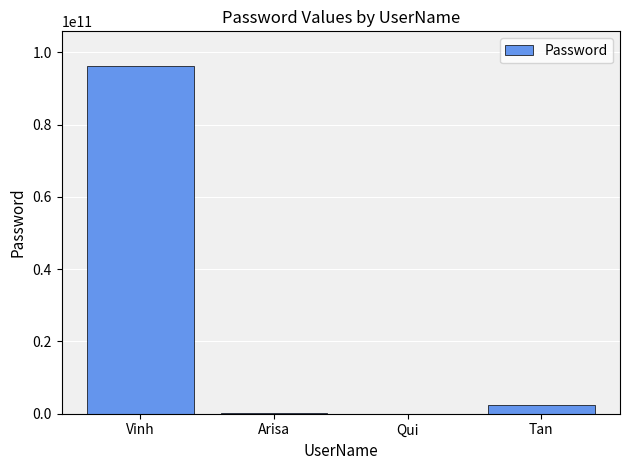

Which has a higher value, Vinh or Tan?

Vinh